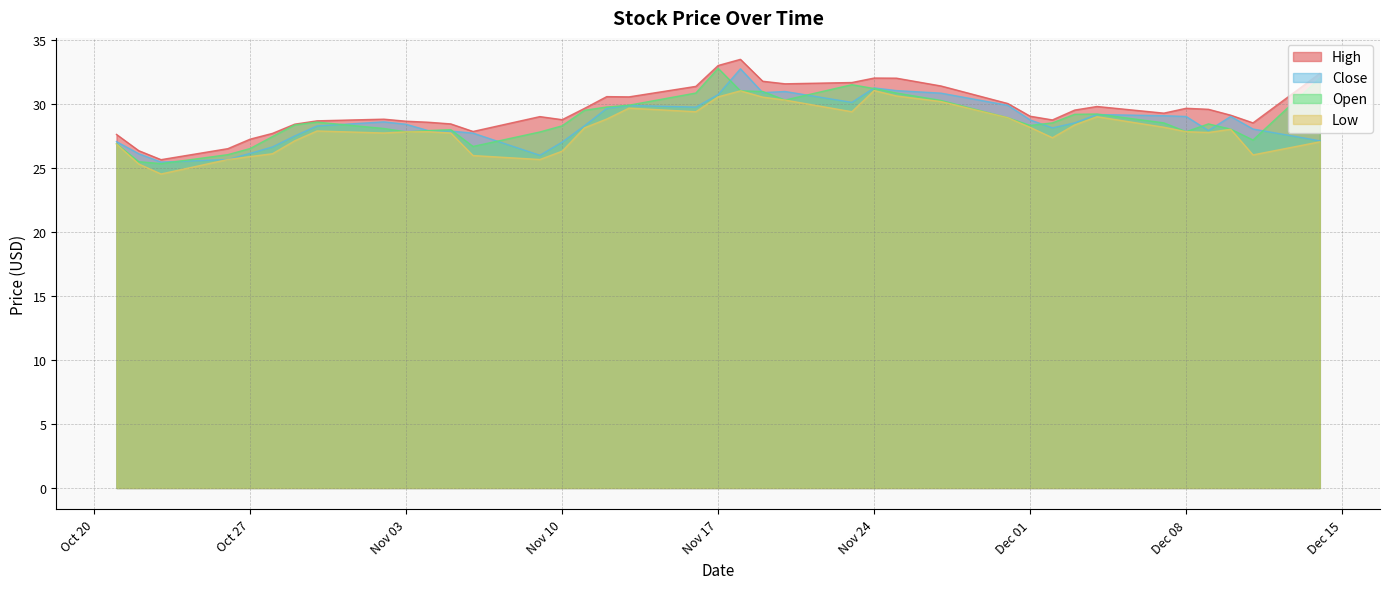

The value of Close at 2020-11-23 is 43.4. True or false?

False